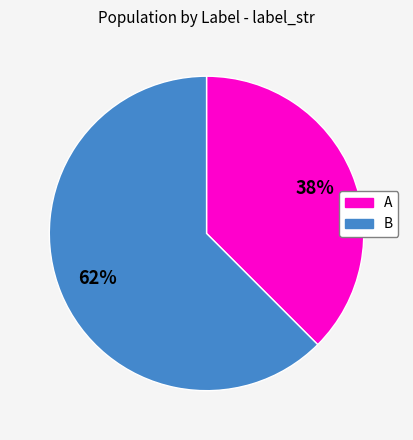

Combined, do A and B account for over 50%?

Yes